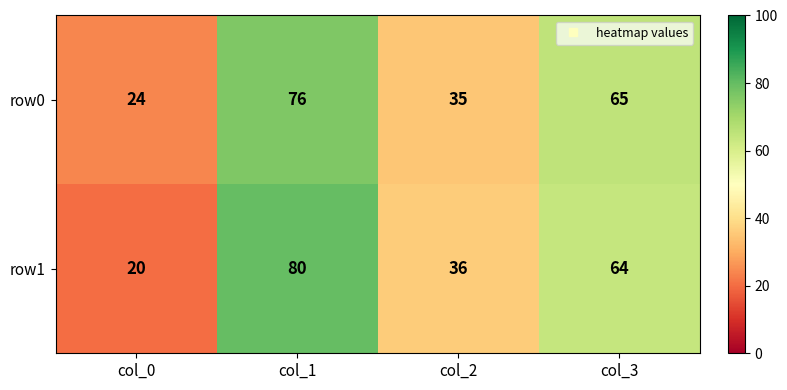

What is the sum of the row1 values at col_2 and col_1?

116